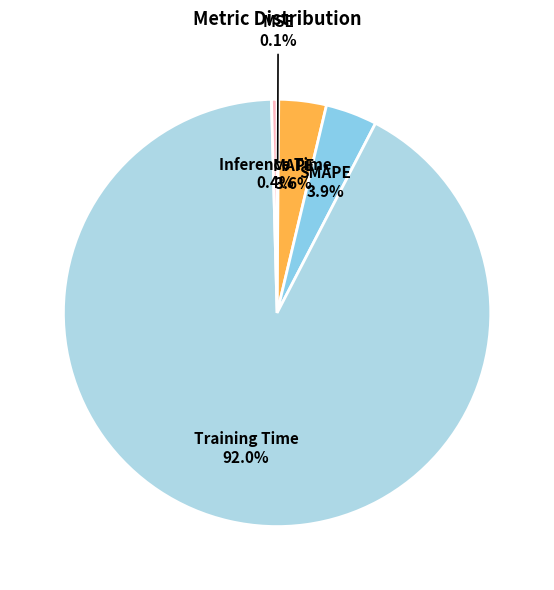

Between MAPE and Inference Time, which is larger?

MAPE